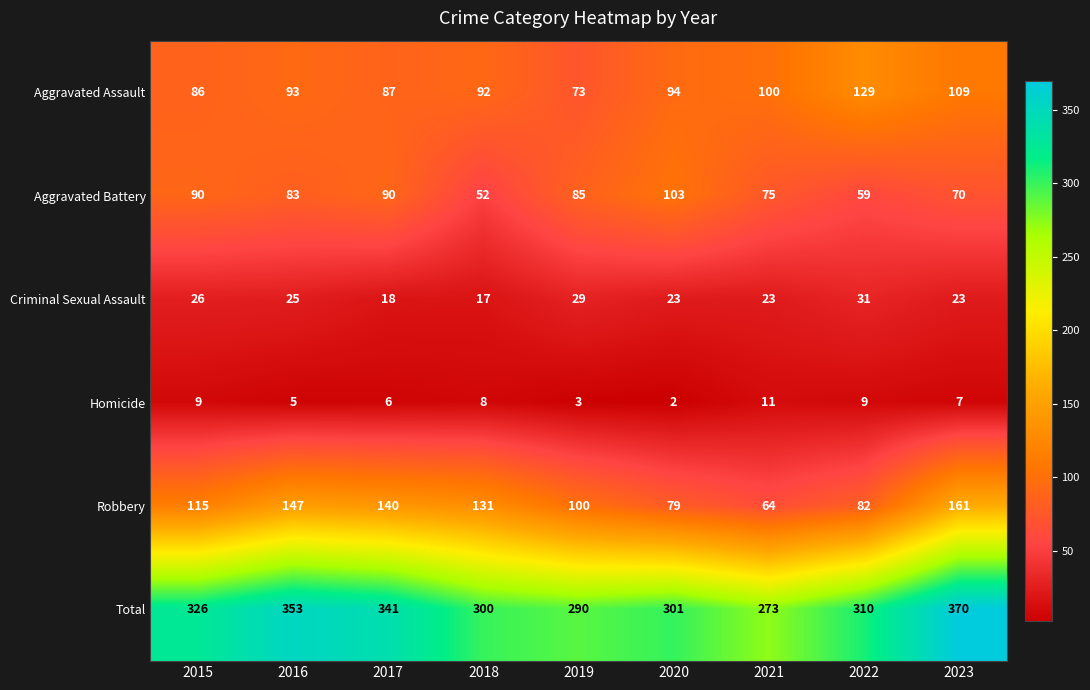

At which category is the sum across all series the highest?

2023